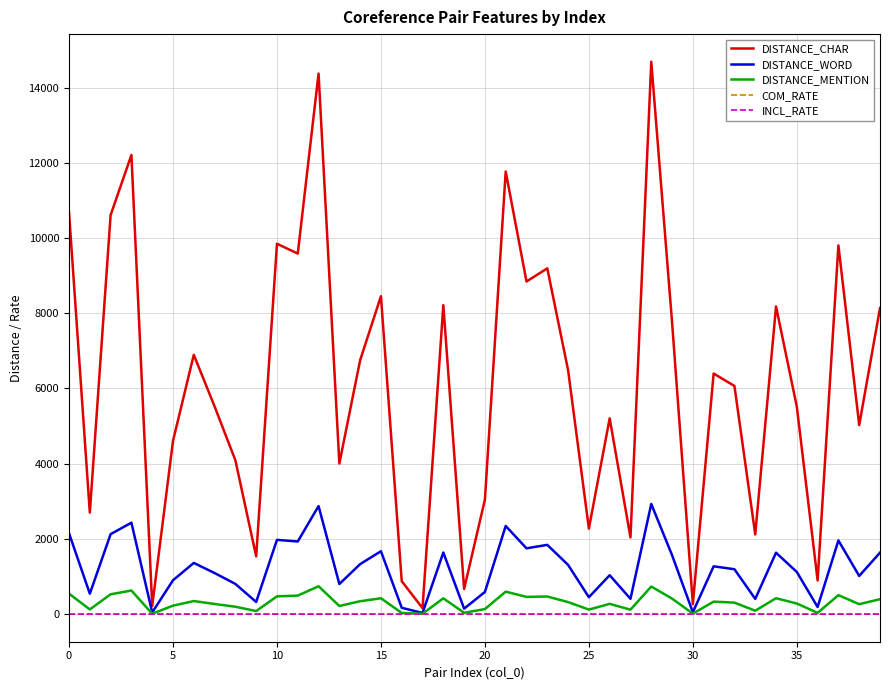

Which series has the largest total across all categories?

DISTANCE_CHAR